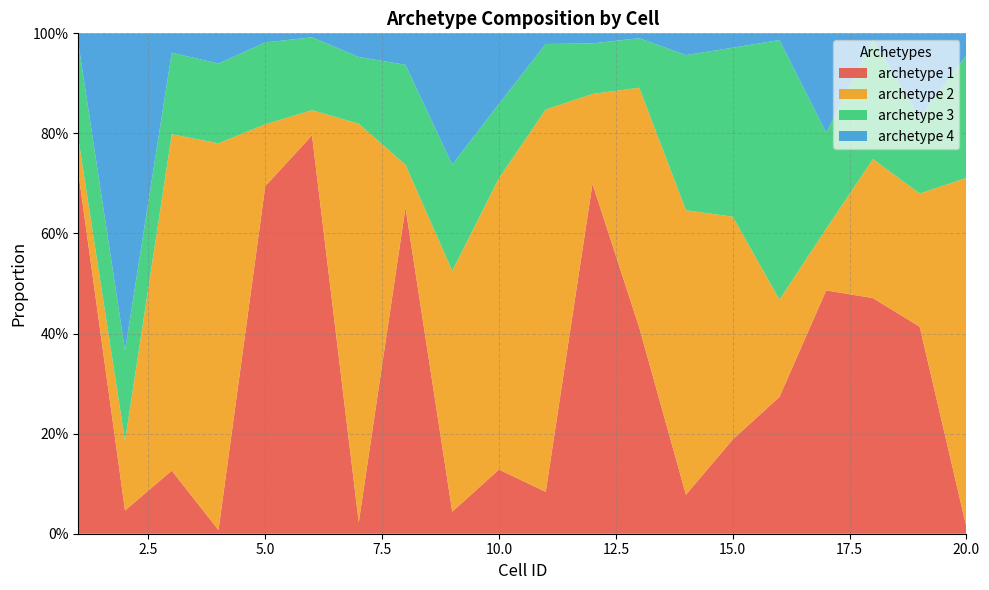

Reading left to right, extract all data points from this chart.

archetype 1: 1=0.7	2=0.0	3=0.1	4=0.0	5=0.7	6=0.8	7=0.0	8=0.7	9=0.0	10=0.1	11=0.1	12=0.7	13=0.4	14=0.1	15=0.2	16=0.3	17=0.5	18=0.5	19=0.4	20=0.0
archetype 2: 1=0.1	2=0.1	3=0.7	4=0.8	5=0.1	6=0.1	7=0.8	8=0.1	9=0.5	10=0.6	11=0.8	12=0.2	13=0.5	14=0.6	15=0.4	16=0.2	17=0.1	18=0.3	19=0.3	20=0.7
archetype 3: 1=0.2	2=0.2	3=0.2	4=0.2	5=0.2	6=0.1	7=0.1	8=0.2	9=0.2	10=0.1	11=0.1	12=0.1	13=0.1	14=0.3	15=0.3	16=0.5	17=0.2	18=0.2	19=0.2	20=0.2
archetype 4: 1=0.0	2=0.6	3=0.0	4=0.1	5=0.0	6=0.0	7=0.0	8=0.1	9=0.3	10=0.1	11=0.0	12=0.0	13=0.0	14=0.0	15=0.0	16=0.0	17=0.2	18=0.0	19=0.2	20=0.0